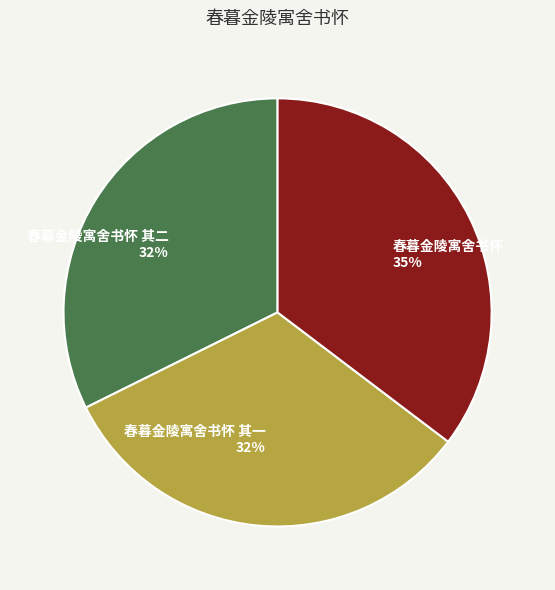

Does 春暮金陵寓舍书怀 account for over 50% of the chart?

No